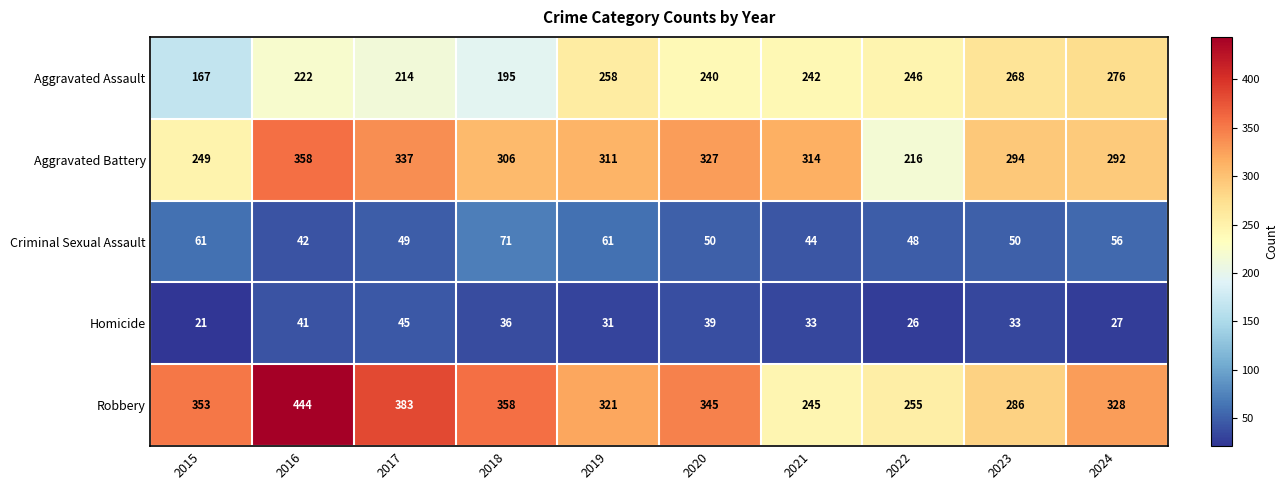

Where is Robbery nearest to the value 344?

2020